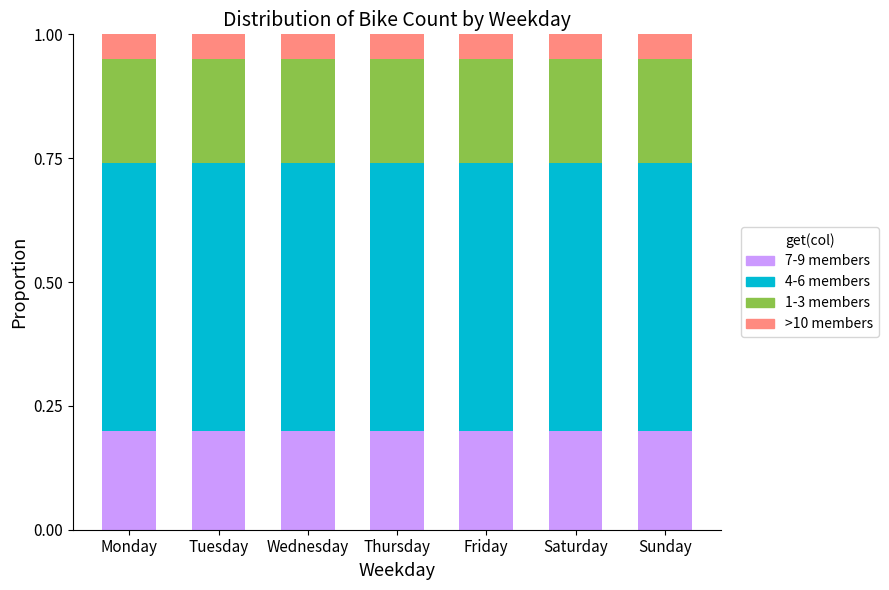

What is the total value across all series at Sunday?

1.0